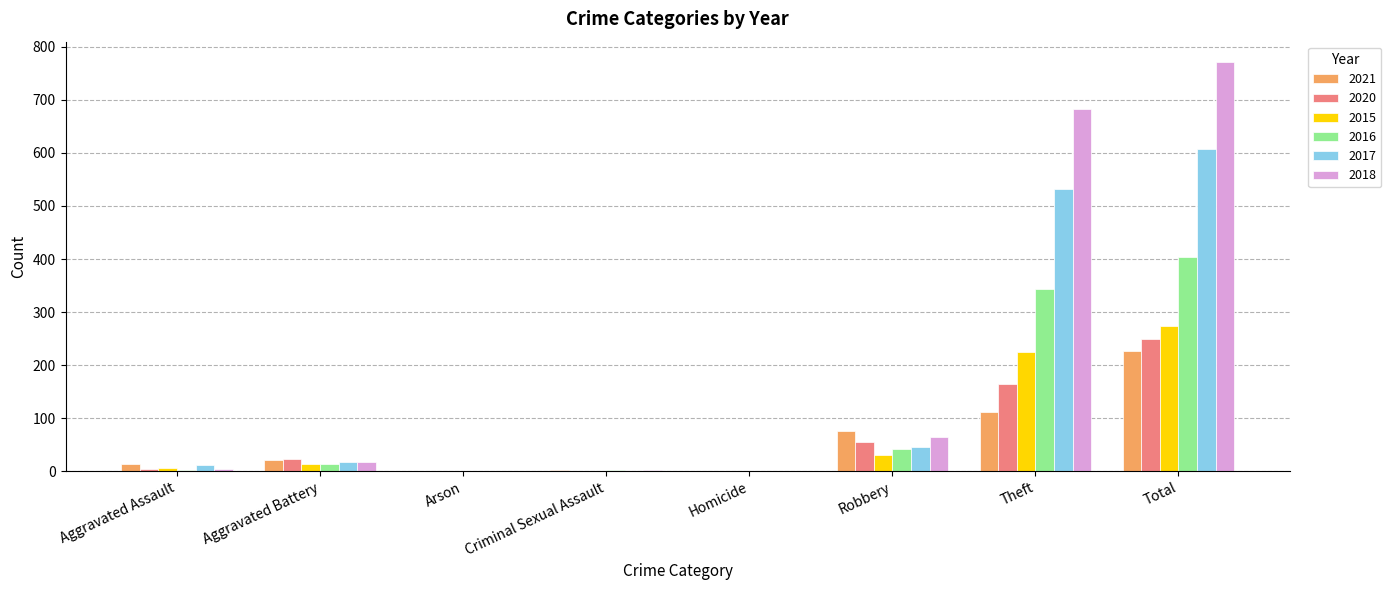

What value does the 2015 series have at Total?

274